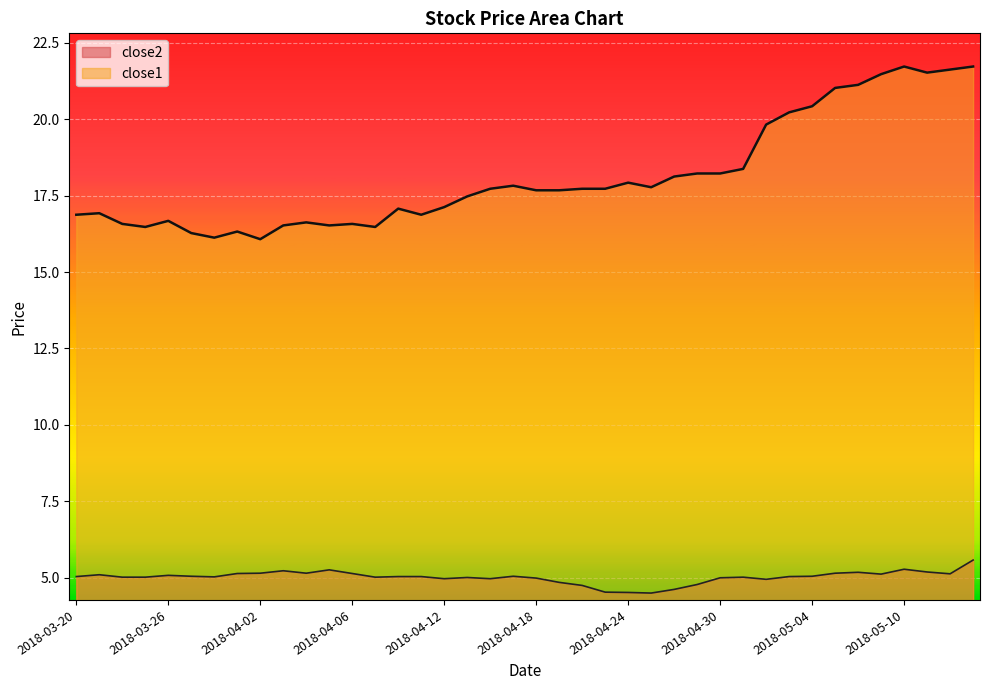

Reading left to right, list all the values displayed in this chart.

close2: 2018-03-20=5.0	2018-03-21=5.1	2018-03-22=5.0	2018-03-23=5.0	2018-03-26=5.1	2018-03-27=5.0	2018-03-28=5.0	2018-03-29=5.1	2018-04-02=5.1	2018-04-03=5.2	2018-04-04=5.1	2018-04-05=5.3	2018-04-06=5.1	2018-04-09=5.0	2018-04-10=5.0	2018-04-11=5.0	2018-04-12=5.0	2018-04-13=5.0	2018-04-16=5.0	2018-04-17=5.0	2018-04-18=5.0	2018-04-19=4.8	2018-04-20=4.7	2018-04-23=4.5	2018-04-24=4.5	2018-04-25=4.5	2018-04-26=4.6	2018-04-27=4.8	2018-04-30=5.0	2018-05-01=5.0	2018-05-02=4.9	2018-05-03=5.0	2018-05-04=5.0	2018-05-07=5.1	2018-05-08=5.2	2018-05-09=5.1	2018-05-10=5.3	2018-05-11=5.2	2018-05-14=5.1	2018-05-15=5.6
close1: 2018-03-20=16.9	2018-03-21=16.9	2018-03-22=16.6	2018-03-23=16.5	2018-03-26=16.7	2018-03-27=16.3	2018-03-28=16.1	2018-03-29=16.3	2018-04-02=16.1	2018-04-03=16.5	2018-04-04=16.6	2018-04-05=16.5	2018-04-06=16.6	2018-04-09=16.5	2018-04-10=17.1	2018-04-11=16.9	2018-04-12=17.1	2018-04-13=17.5	2018-04-16=17.7	2018-04-17=17.8	2018-04-18=17.7	2018-04-19=17.7	2018-04-20=17.7	2018-04-23=17.7	2018-04-24=17.9	2018-04-25=17.8	2018-04-26=18.1	2018-04-27=18.2	2018-04-30=18.2	2018-05-01=18.4	2018-05-02=19.8	2018-05-03=20.2	2018-05-04=20.4	2018-05-07=21.0	2018-05-08=21.1	2018-05-09=21.5	2018-05-10=21.7	2018-05-11=21.5	2018-05-14=21.6	2018-05-15=21.7